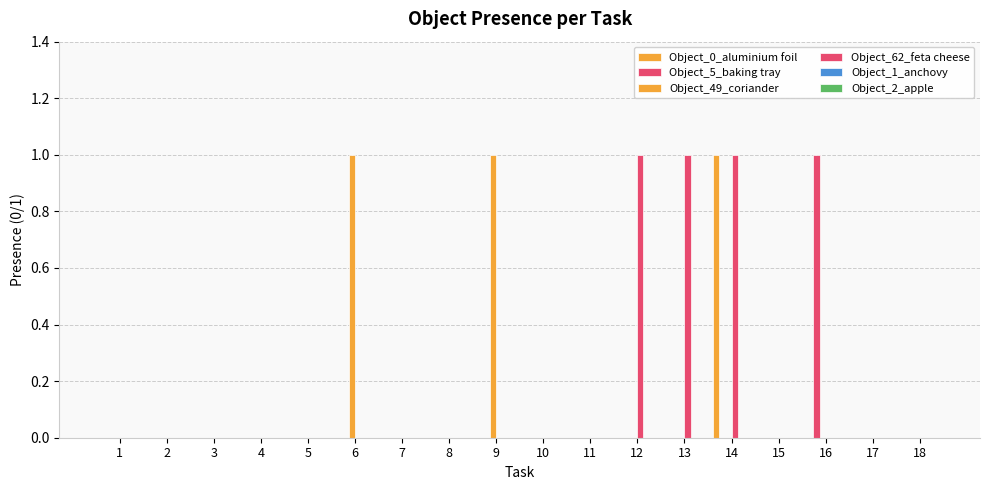

At how many categories does at least one series exceed 0?

6